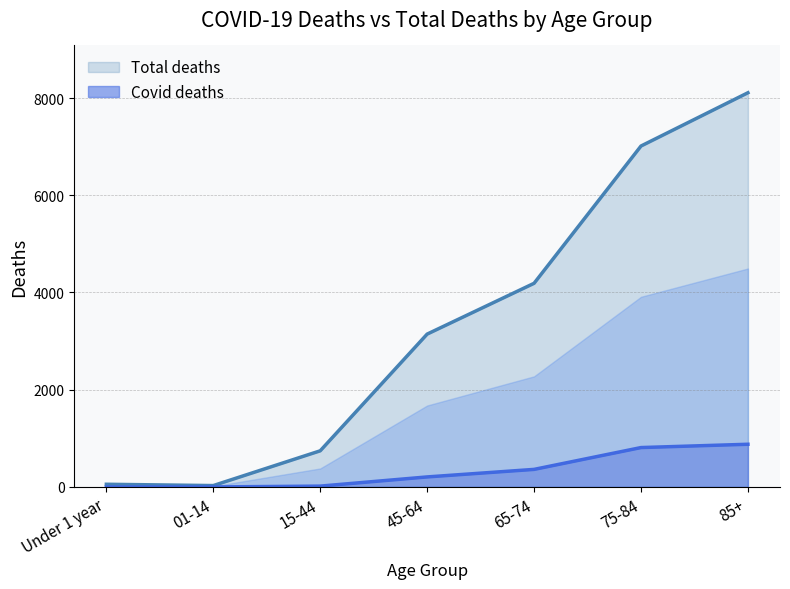

What value does the Total deaths series have at Under 1 year, to the nearest 50?

50